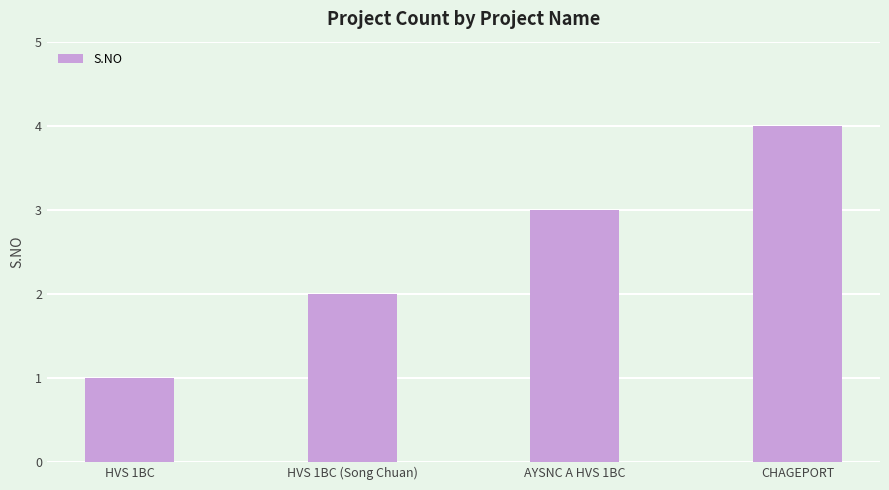

Rank the categories by value from highest to lowest.

CHAGEPORT, AYSNC A HVS 1BC, HVS 1BC (Song Chuan), HVS 1BC